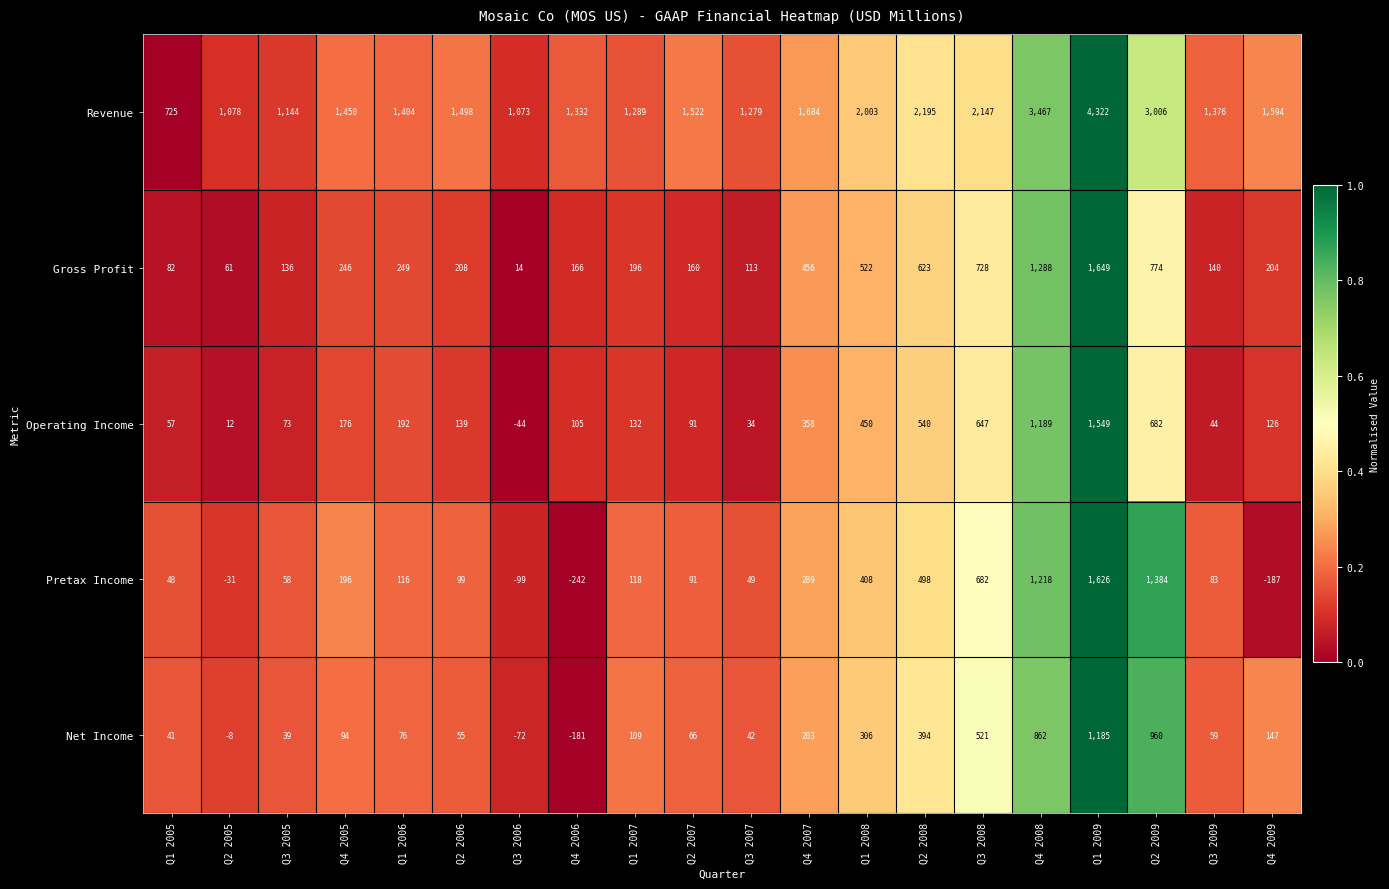

How many distinct data groups are displayed?

5